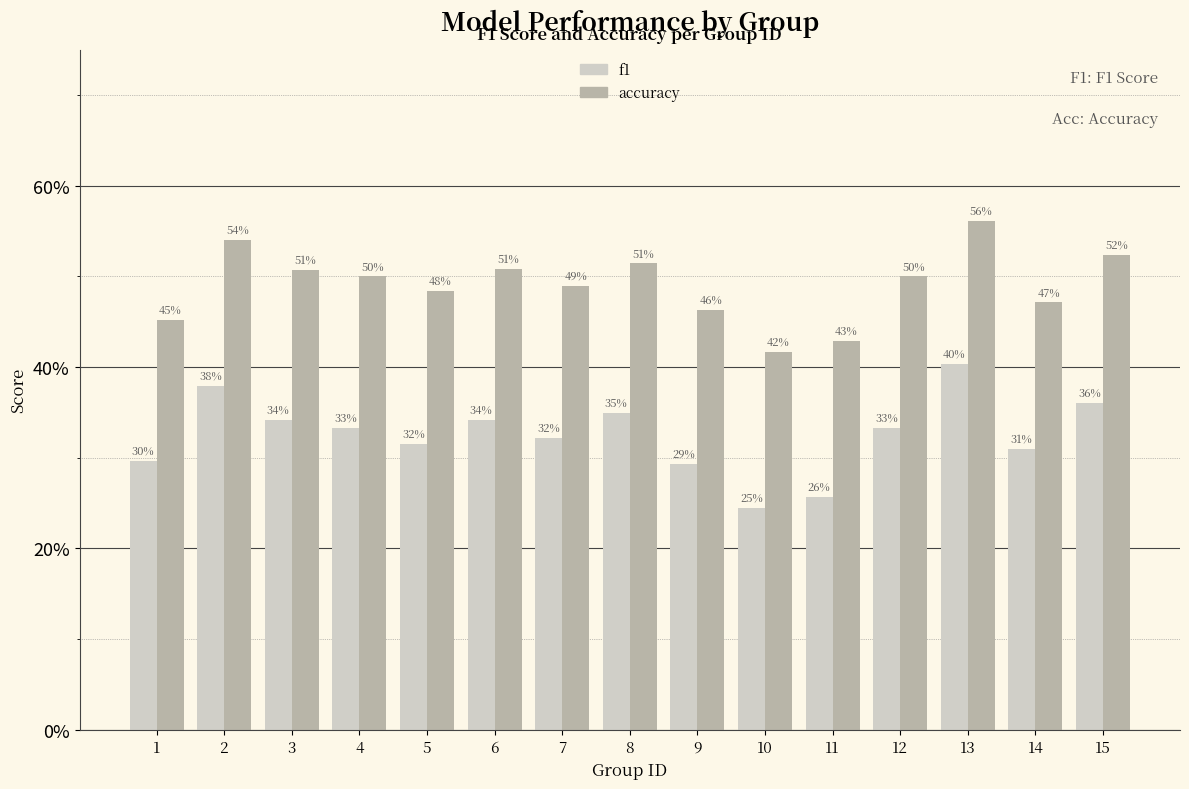

Between 5 and 7, which is larger?

7